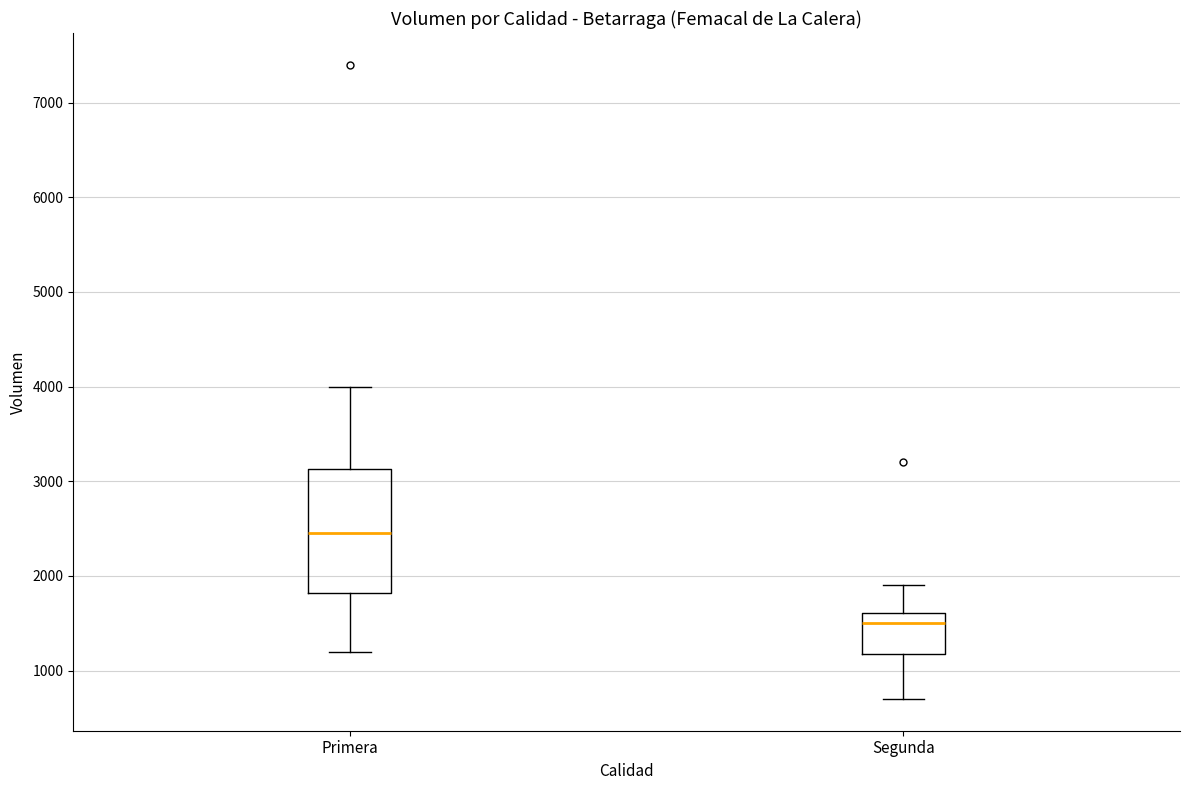

Reading left to right, transcribe this box plot: for each box, give where its median line is, the range the box spans, and where its two whiskers end, as read against the y-axis. The values are not printed on the chart, so give them approximately, as read against the axis.

Primera: median 2500, box 1800 to 3100, whiskers 1200 to 4000
Segunda: median 1500, box 1200 to 1600, whiskers 700 to 1900